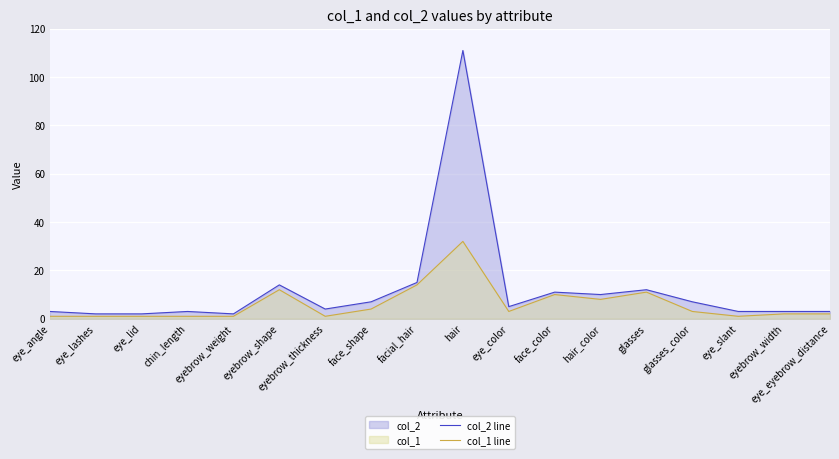

What is the lowest value of the col_1 line series?

1